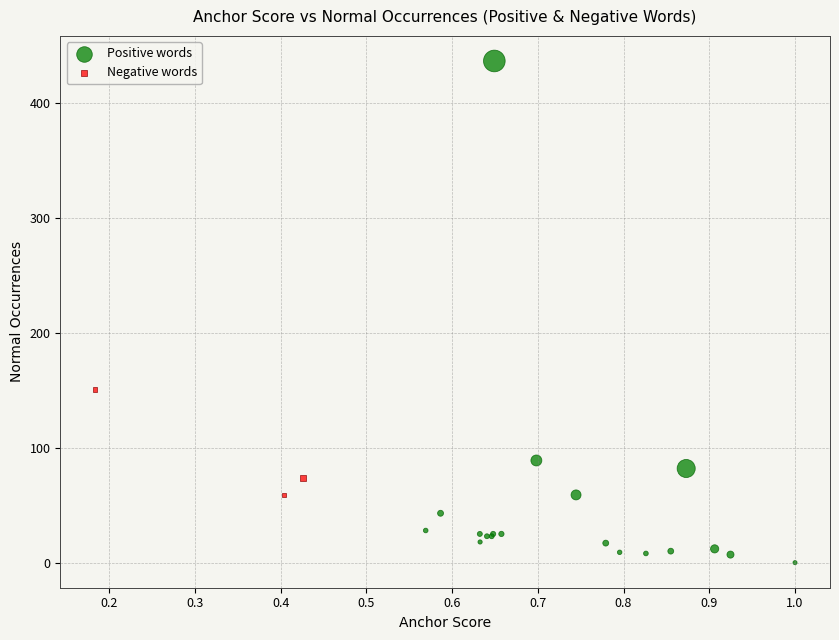

Which series reaches the minimum Y coordinate?

Positive words